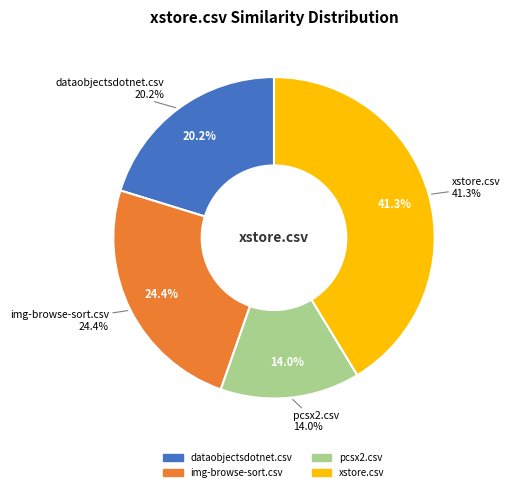

What is the largest slice in the pie chart?

xstore.csv